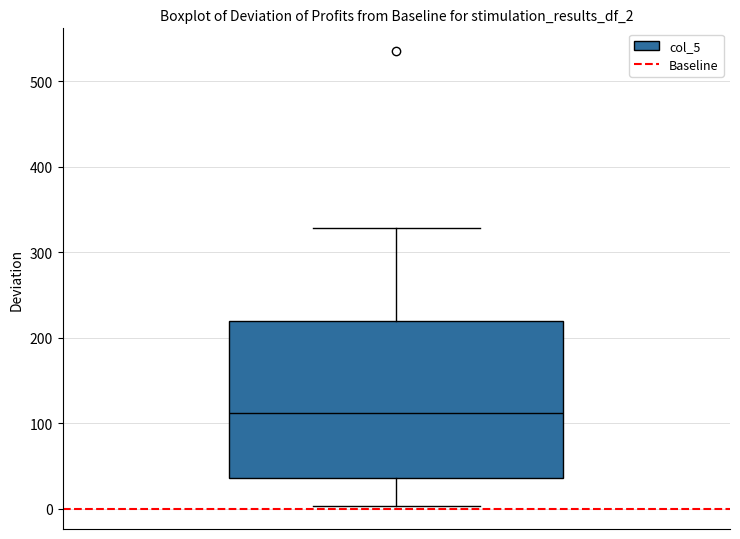

Transcribe this box plot: give where the median line is, the range the box spans, and where the two whiskers end, as read against the y-axis. The values are not printed on the chart, so give them approximately, as read against the axis.

median 110, box 40 to 220, whiskers 0 to 330